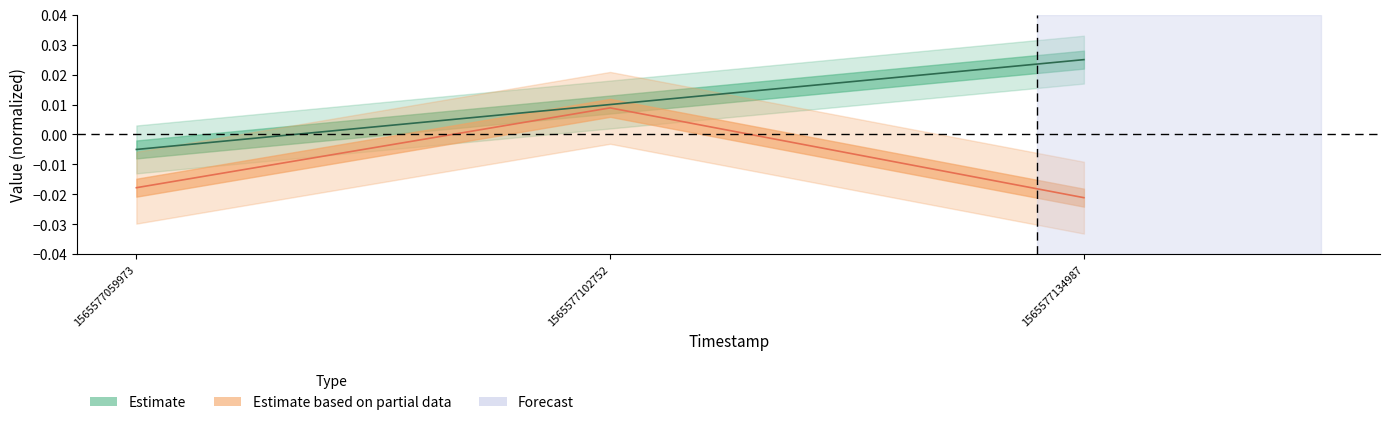

How many data points in elapsed_time are less than 0?

2